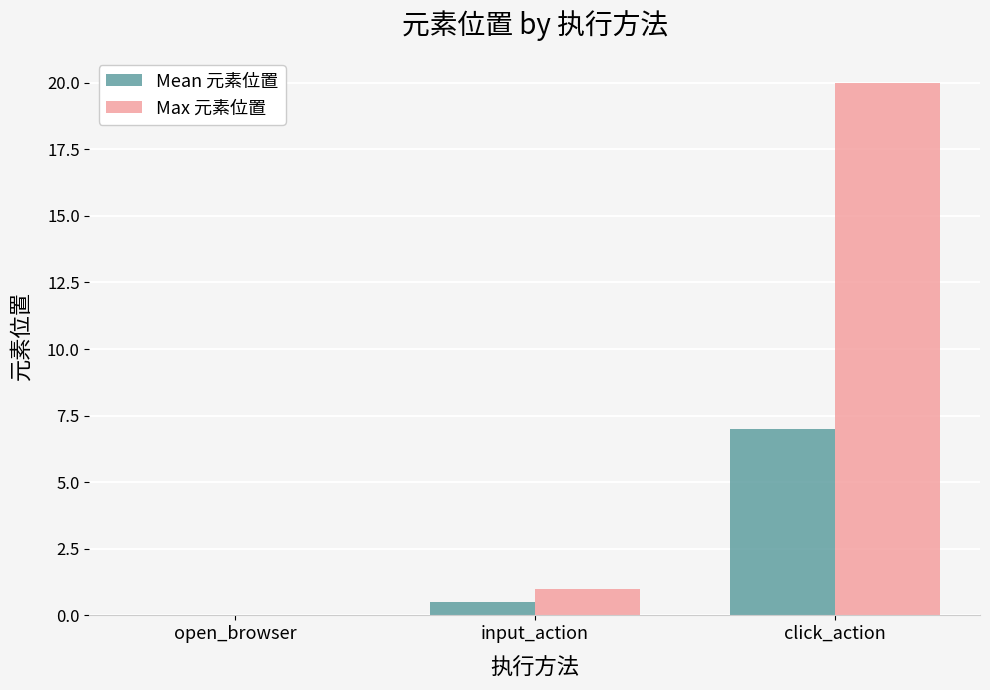

Where is Max 元素位置 nearest to the value 10?

input_action